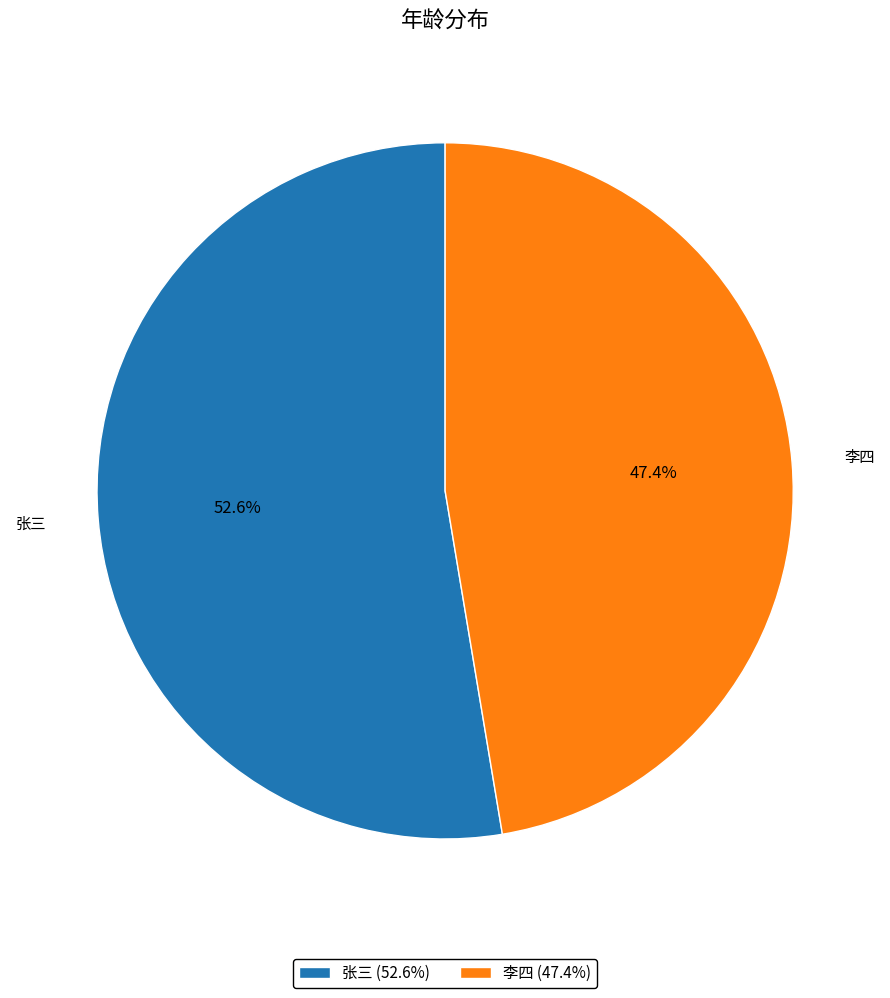

To the nearest percent, what is the difference between the largest and smallest slice percentages?

5%